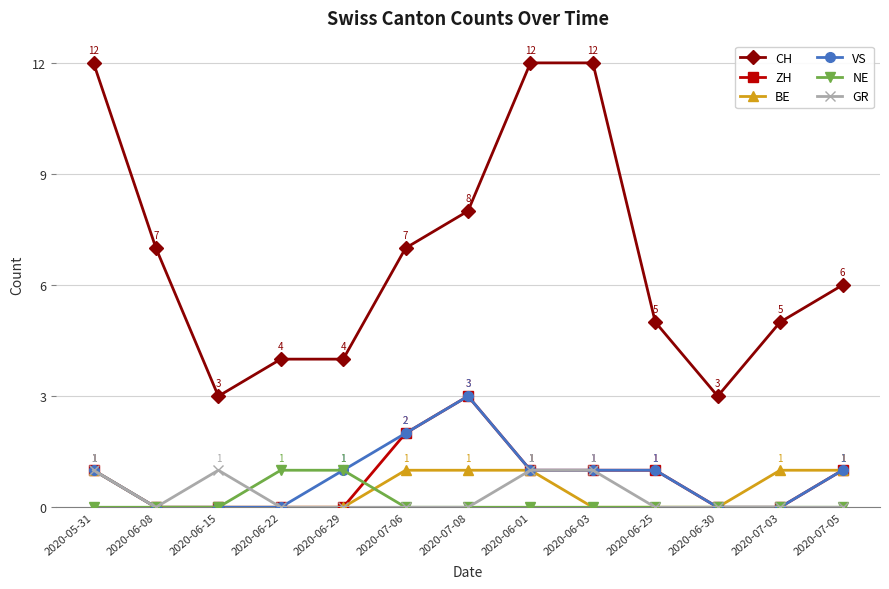

How many CH values are between 4 and 8?

8